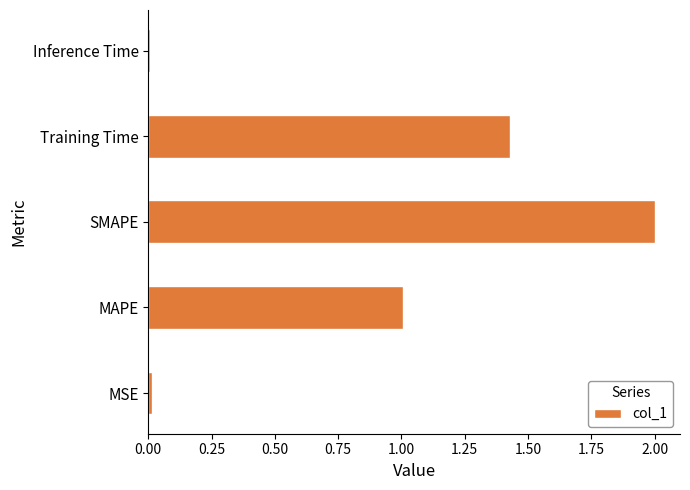

Is it true that the value at SMAPE is 2.7?

False